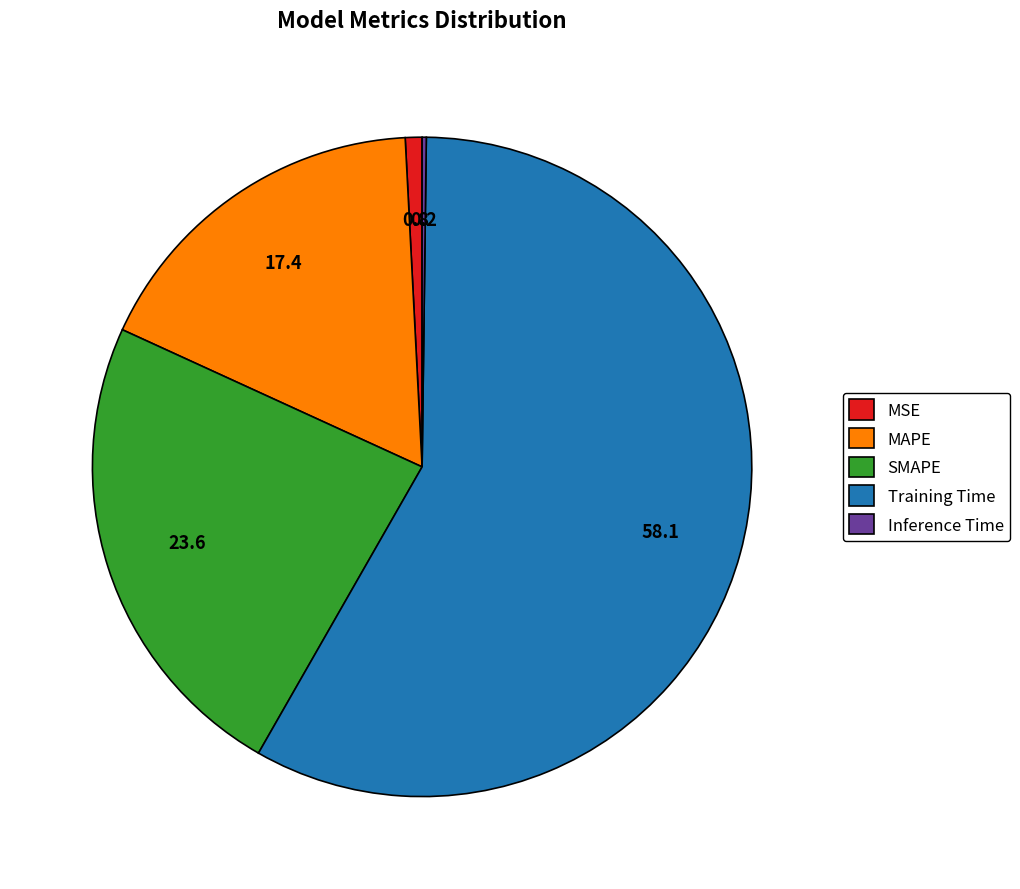

Which category has the biggest portion of the pie?

Training Time